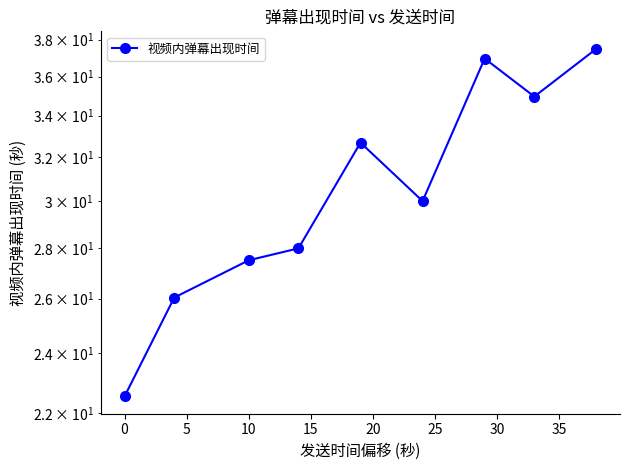

What is the value of the 6th point from the left?

30.0